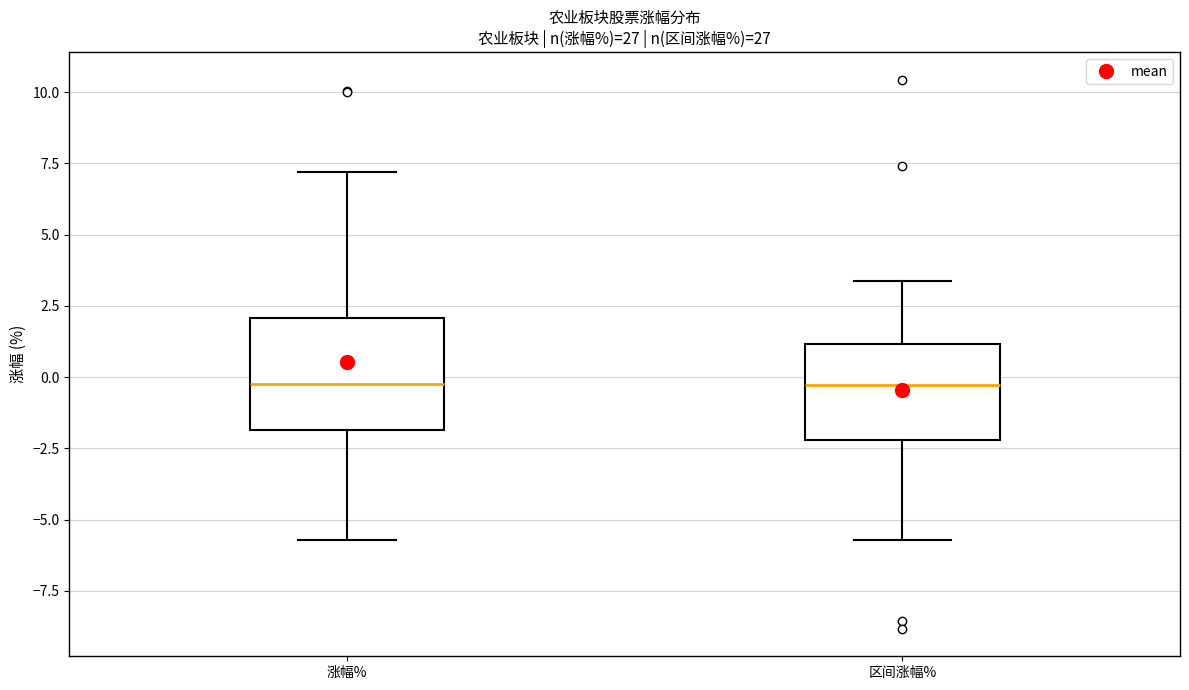

Reading left to right, read every box against the y-axis: the position of its median line, the range the box covers, and the ends of its whiskers. The values are not printed on the chart, so give them approximately, as read against the axis.

涨幅%: median 0.0, box -2.0 to 2.0, whiskers -5.5 to 7.0
区间涨幅%: median -0.5, box -2.0 to 1.0, whiskers -5.5 to 3.5